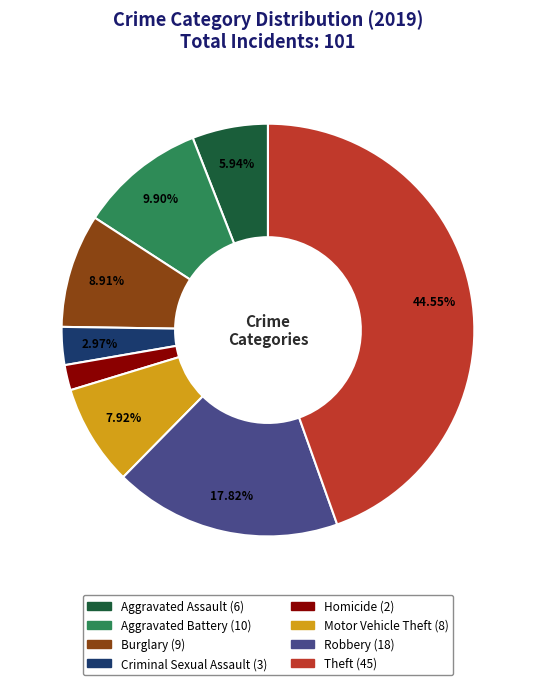

What percentage is NOT represented by Robbery?

82.2%